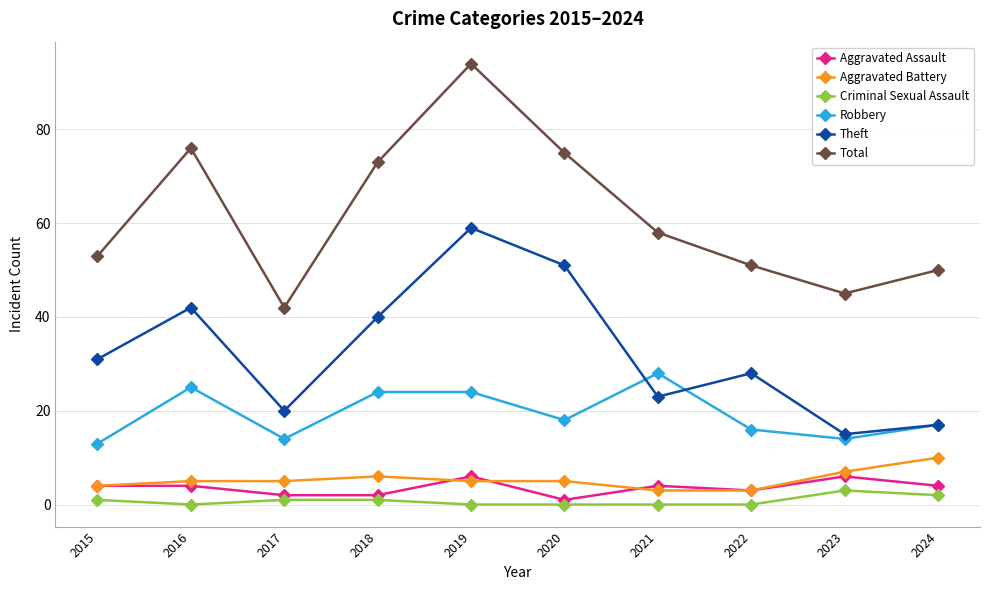

Where is the first local minimum for Robbery?

2017